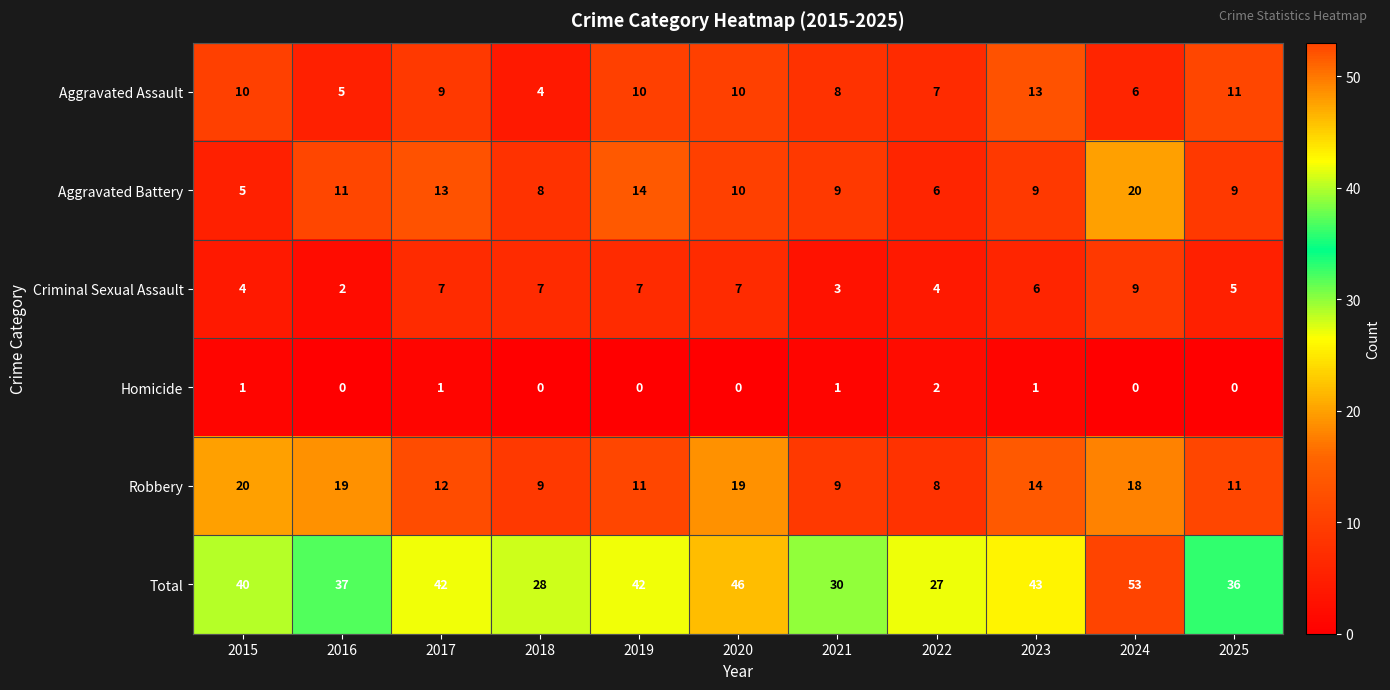

What is the average value of the Robbery series?

14